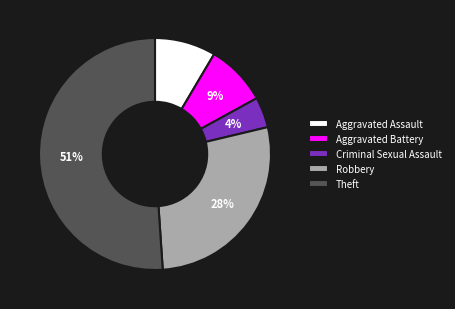

What is the smallest slice in the pie chart?

Criminal Sexual Assault